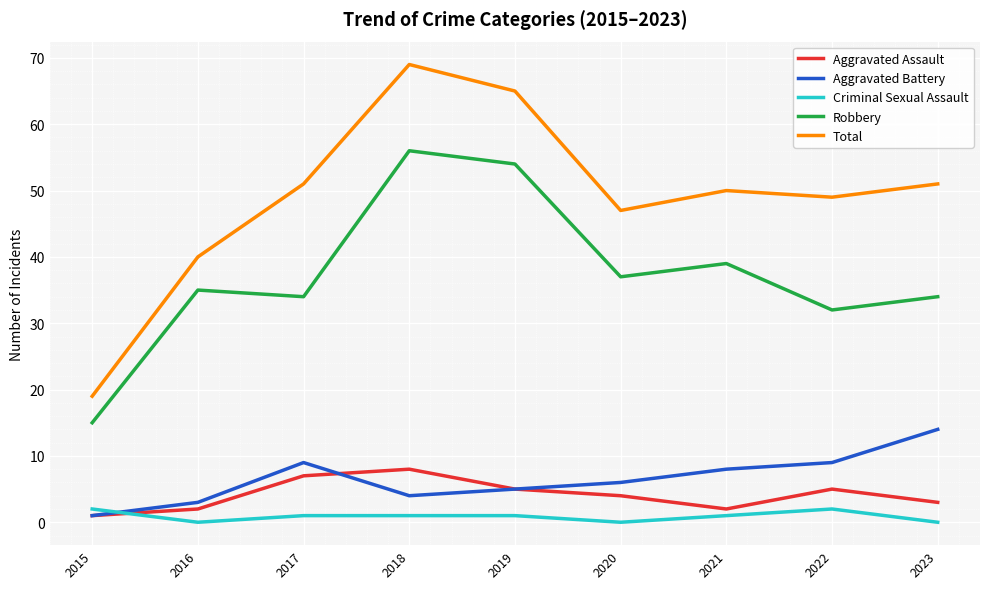

Reading right to left, extract all data points from this chart.

Aggravated Assault: 2023=3	2022=5	2021=2	2020=4	2019=5	2018=8	2017=7	2016=2	2015=1
Aggravated Battery: 2023=14	2022=9	2021=8	2020=6	2019=5	2018=4	2017=9	2016=3	2015=1
Criminal Sexual Assault: 2023=0	2022=2	2021=1	2020=0	2019=1	2018=1	2017=1	2016=0	2015=2
Robbery: 2023=34	2022=32	2021=39	2020=37	2019=54	2018=56	2017=34	2016=35	2015=15
Total: 2023=51	2022=49	2021=50	2020=47	2019=65	2018=69	2017=51	2016=40	2015=19